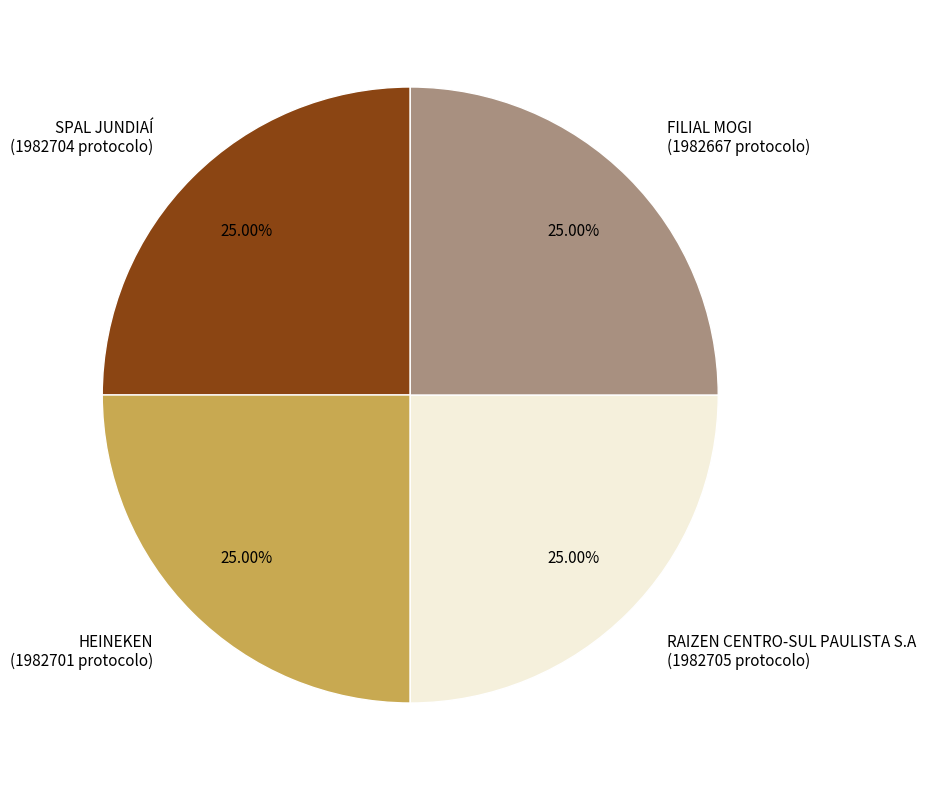

What portion of the pie excludes FILIAL MOGI?

75.0%